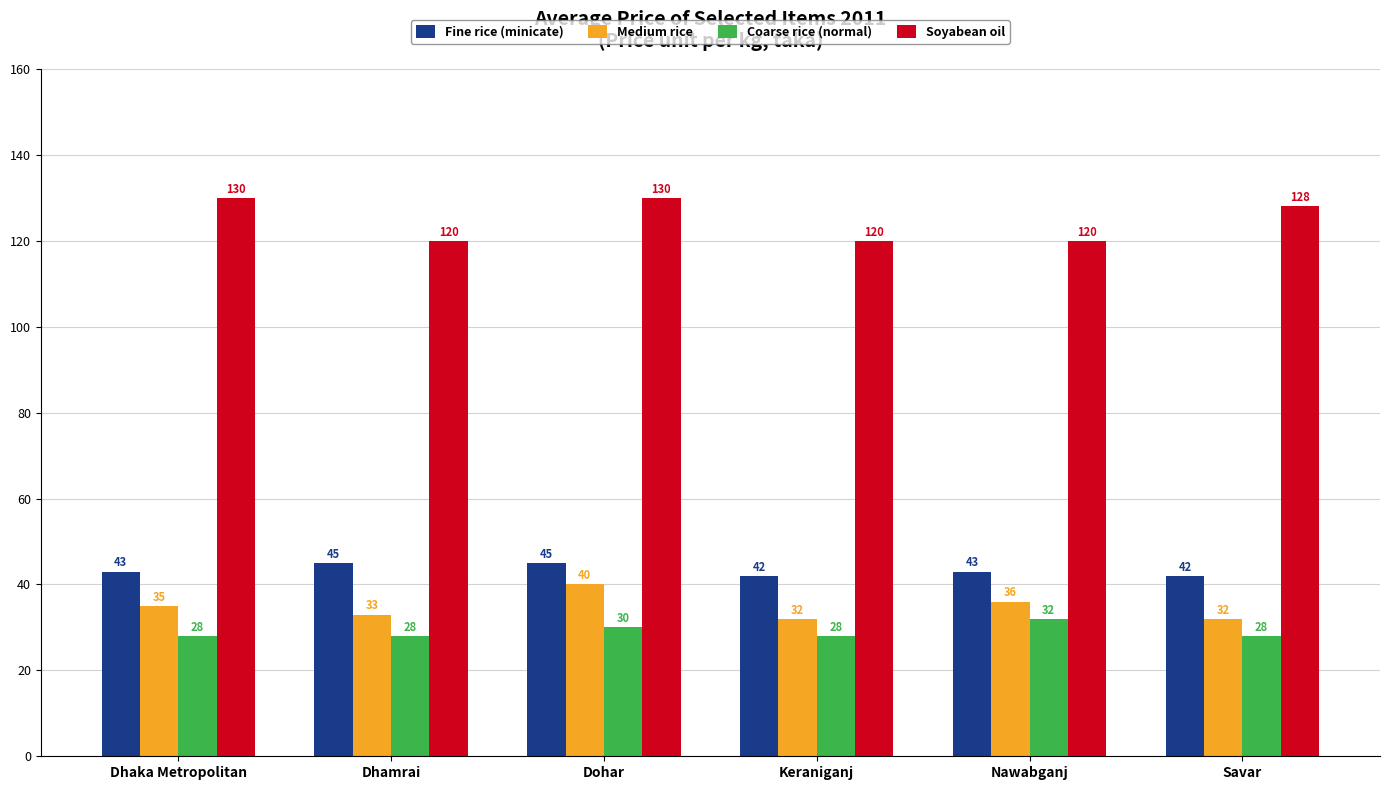

What is the difference between the Medium rice values at Dohar and Dhamrai?

7